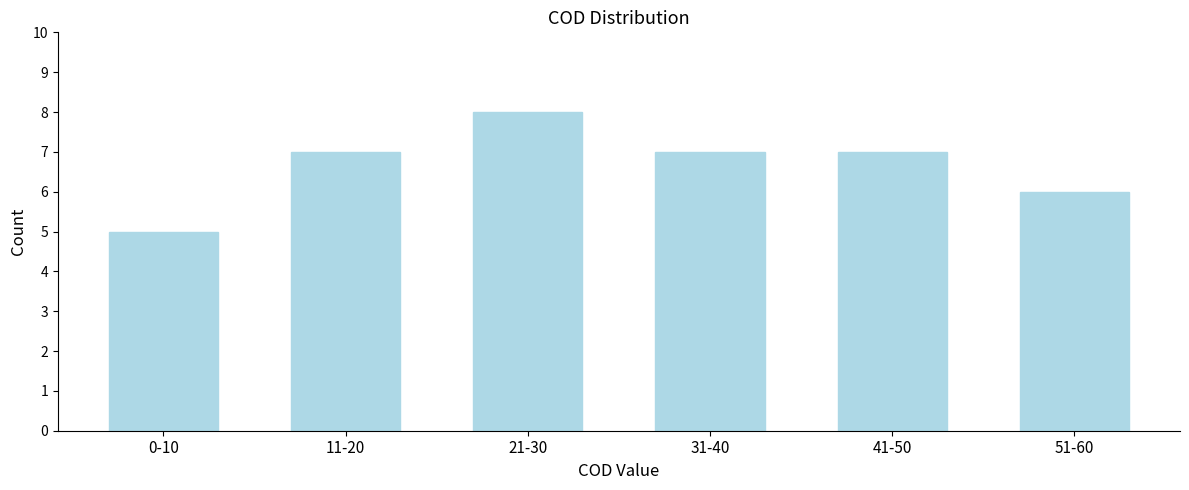

Reading right to left, extract all data points from this chart.

51-60=6	41-50=7	31-40=7	21-30=8	11-20=7	0-10=5